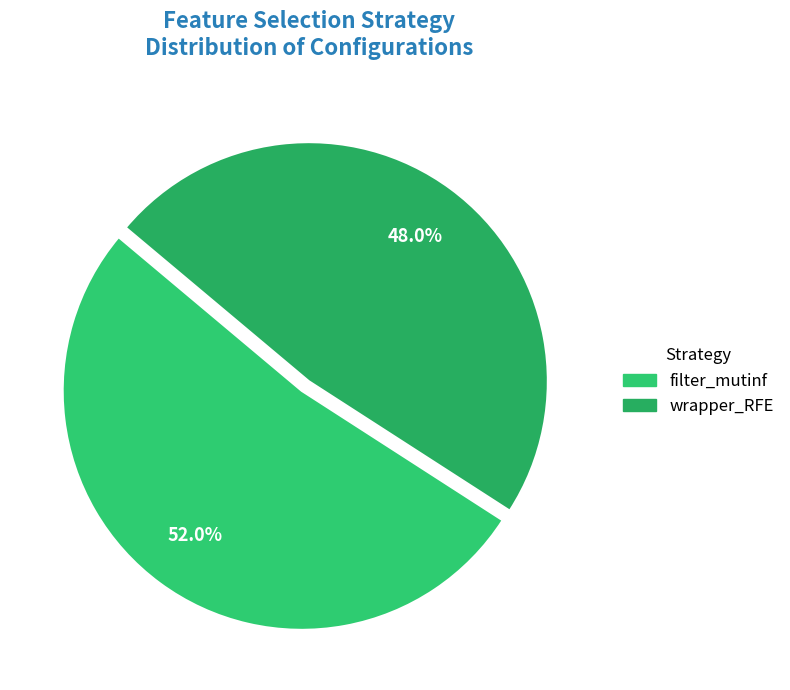

Is it true that filter_mutinf is 60% of the pie?

False